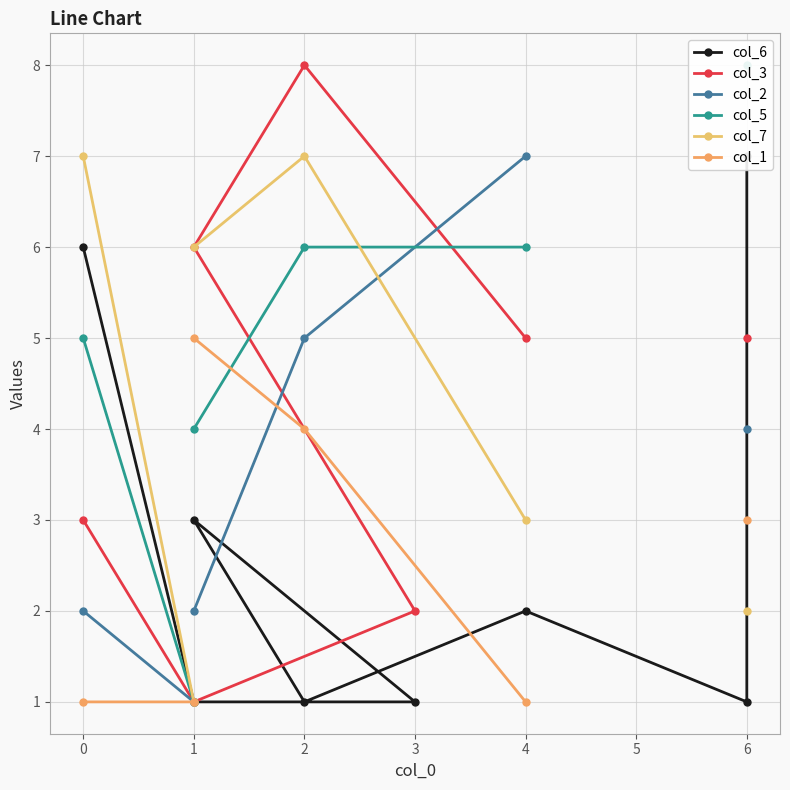

How many col_3 values are between 3 and 8?

5